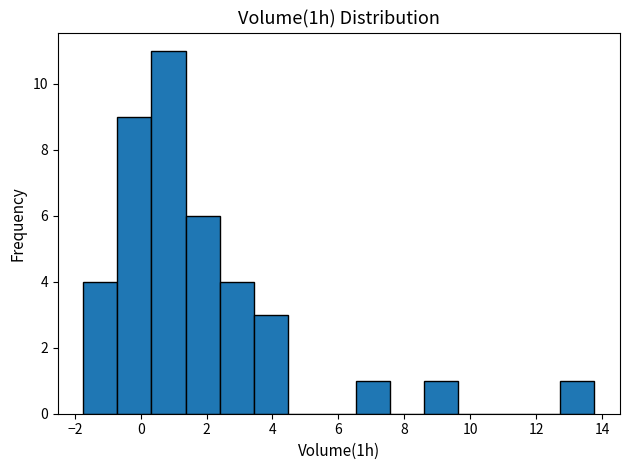

Reading left to right, list every bar in this chart as the range it spans on the x-axis followed by its height. Neither the bar edges nor the heights are printed on the chart, so give them approximately, as read against the axes.

-1.8 to -0.8: 4
-0.8 to 0.4: 9
0.4 to 1.4: 11
1.4 to 2.4: 6
2.4 to 3.4: 4
3.4 to 4.4: 3
4.4 to 5.4: 0
5.4 to 6.6: 0
6.6 to 7.6: 1
7.6 to 8.6: 0
8.6 to 9.6: 1
9.6 to 10.6: 0
10.6 to 11.8: 0
11.8 to 12.8: 0
12.8 to 13.8: 1